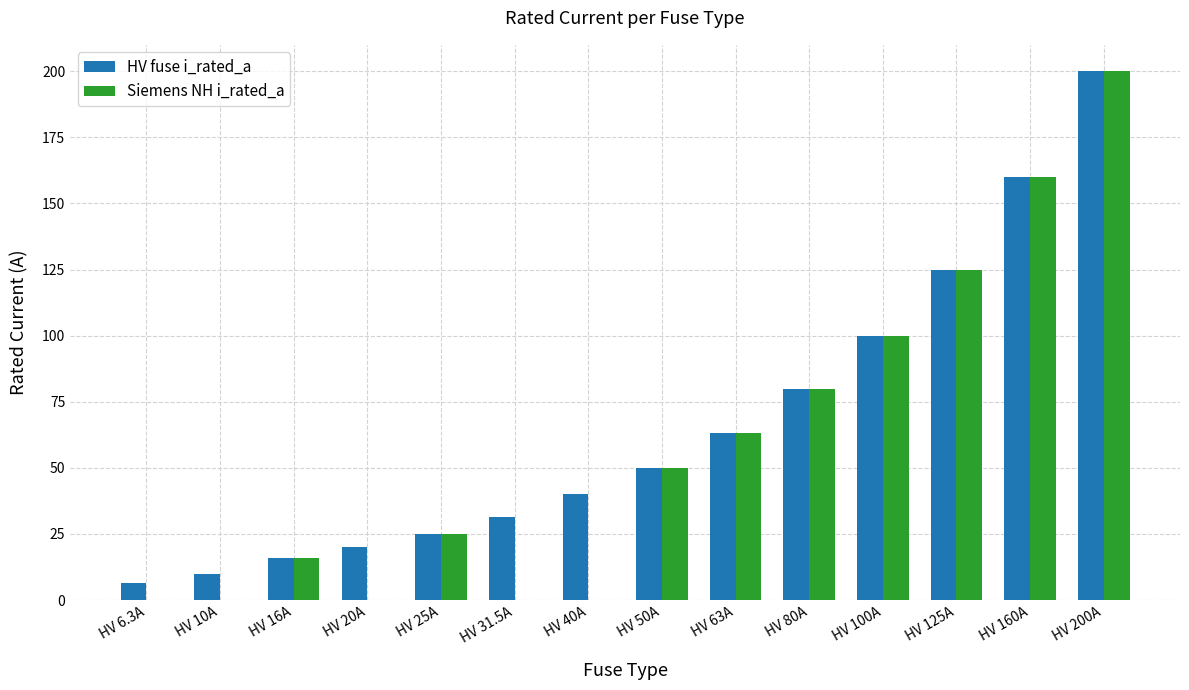

Reading left to right, extract all data points from this chart.

HV fuse i_rated_a: HV 6.3A=6.3	HV 10A=10.0	HV 16A=16.0	HV 20A=20.0	HV 25A=25.0	HV 31.5A=31.5	HV 40A=40.0	HV 50A=50.0	HV 63A=63.0	HV 80A=80.0	HV 100A=100.0	HV 125A=125.0	HV 160A=160.0	HV 200A=200.0
Siemens NH i_rated_a: HV 6.3A=0.0	HV 10A=0.0	HV 16A=16.0	HV 20A=0.0	HV 25A=25.0	HV 31.5A=0.0	HV 40A=0.0	HV 50A=50.0	HV 63A=63.0	HV 80A=80.0	HV 100A=100.0	HV 125A=125.0	HV 160A=160.0	HV 200A=200.0